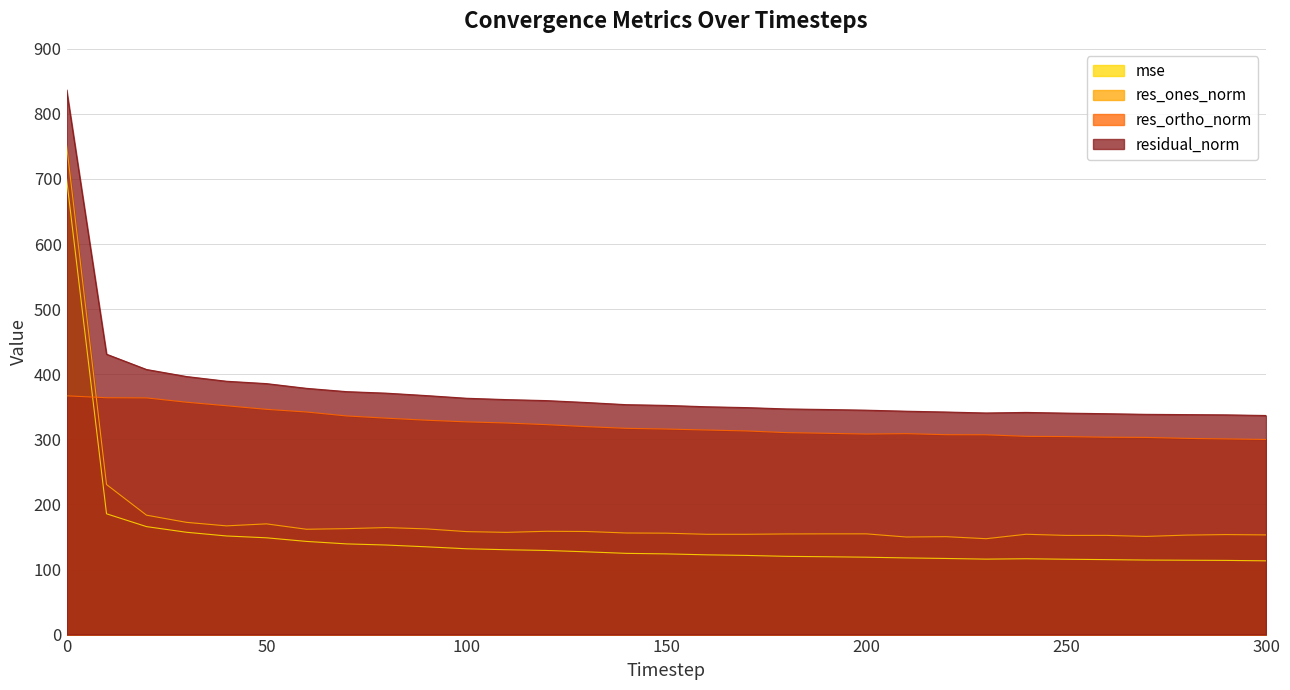

How many lines are shown in the chart?

4